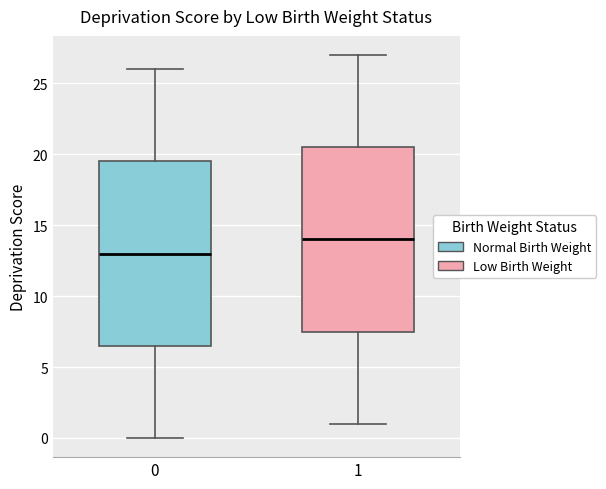

Reading left to right, read every box against the y-axis: the position of its median line, the range the box covers, and the ends of its whiskers. The values are not printed on the chart, so give them approximately, as read against the axis.

0: median 13.0, box 6.5 to 19.5, whiskers 0.0 to 26.0
1: median 14.0, box 7.5 to 20.5, whiskers 1.0 to 27.0